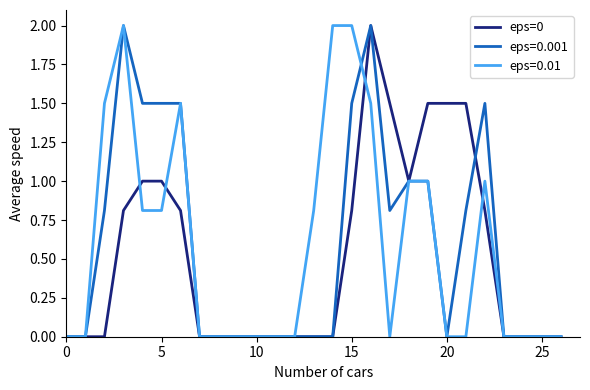

What is the maximum value shown in the chart?

2.0